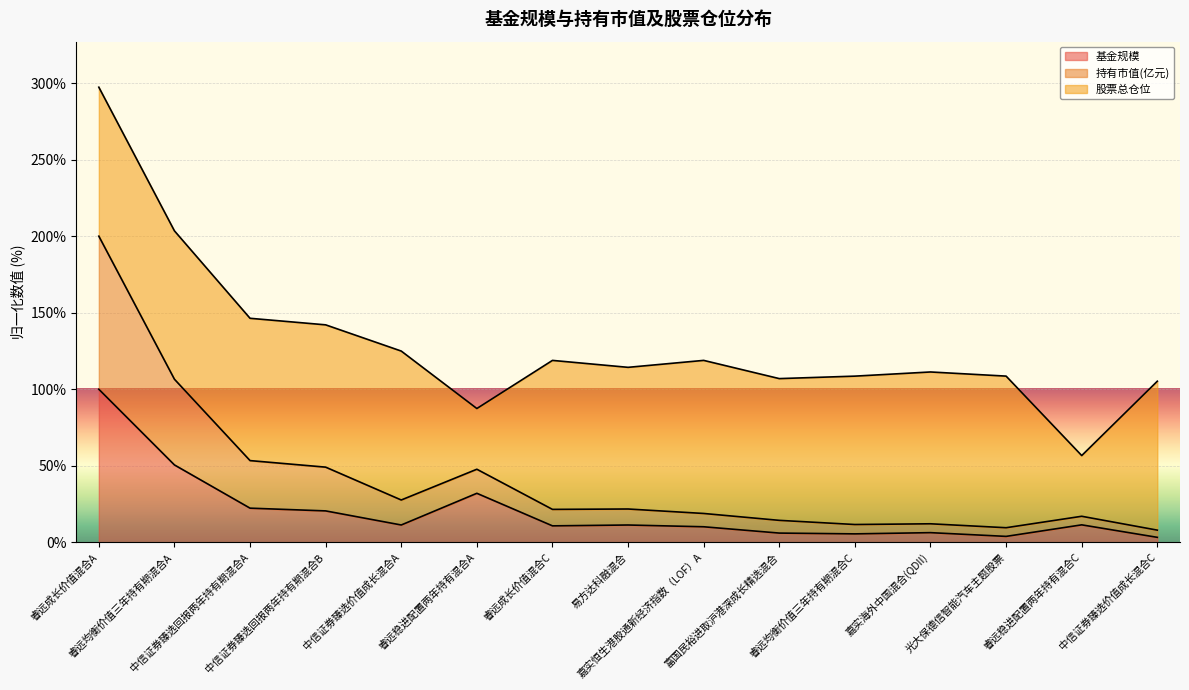

What is the highest value of the 基金规模 series?

100.0